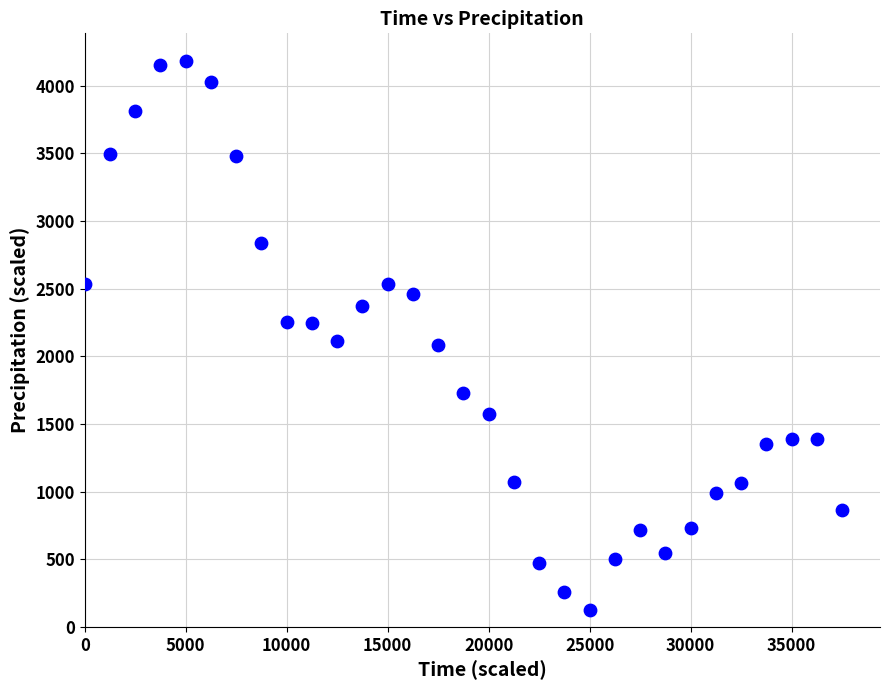

What is the range of Y values (max minus min)?

4056.4